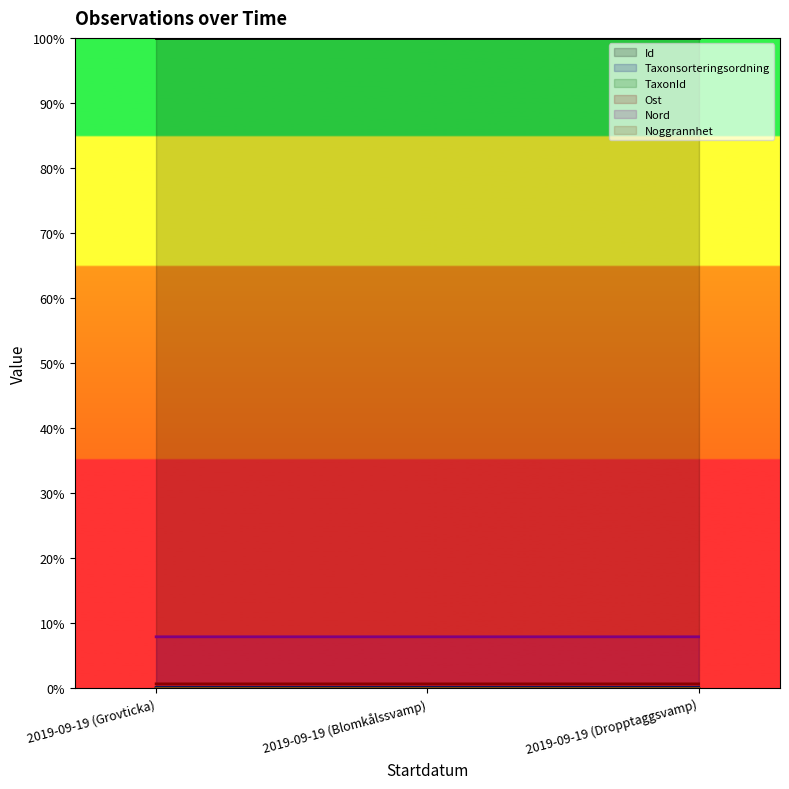

Is the value of Id at 2019-09-19 (Dropptaggsvamp) greater than the value of Nord at 2019-09-19 (Grovticka)?

Yes